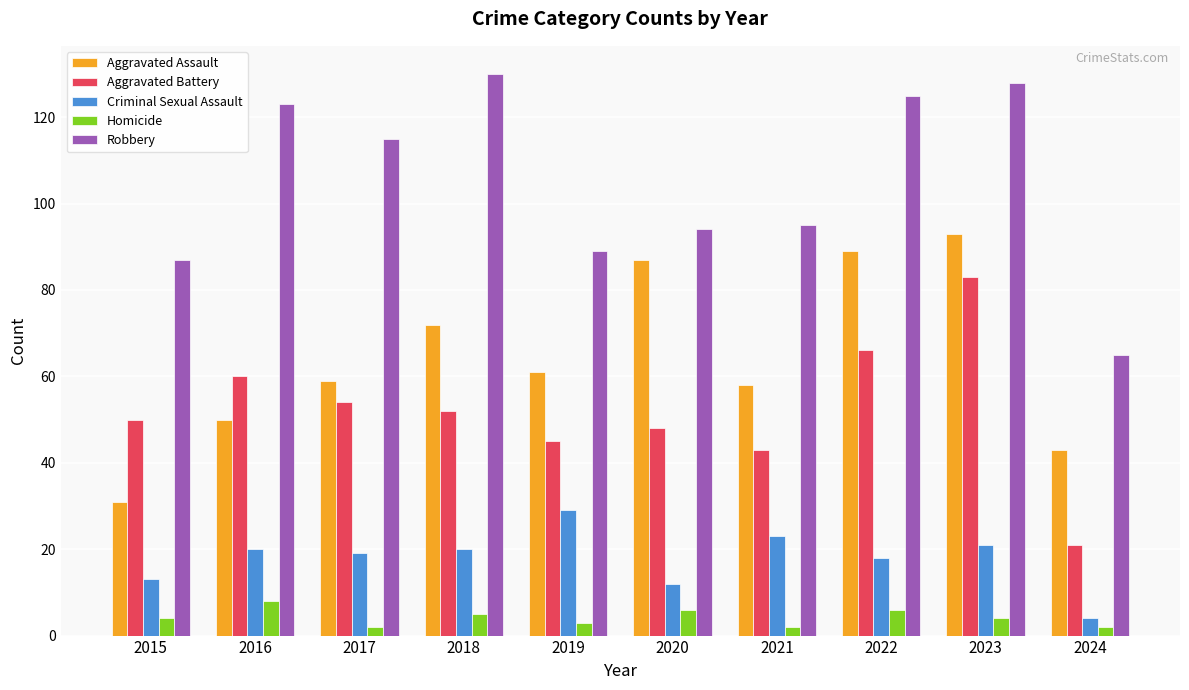

What is the spread (max minus min) of values at 2020?

88